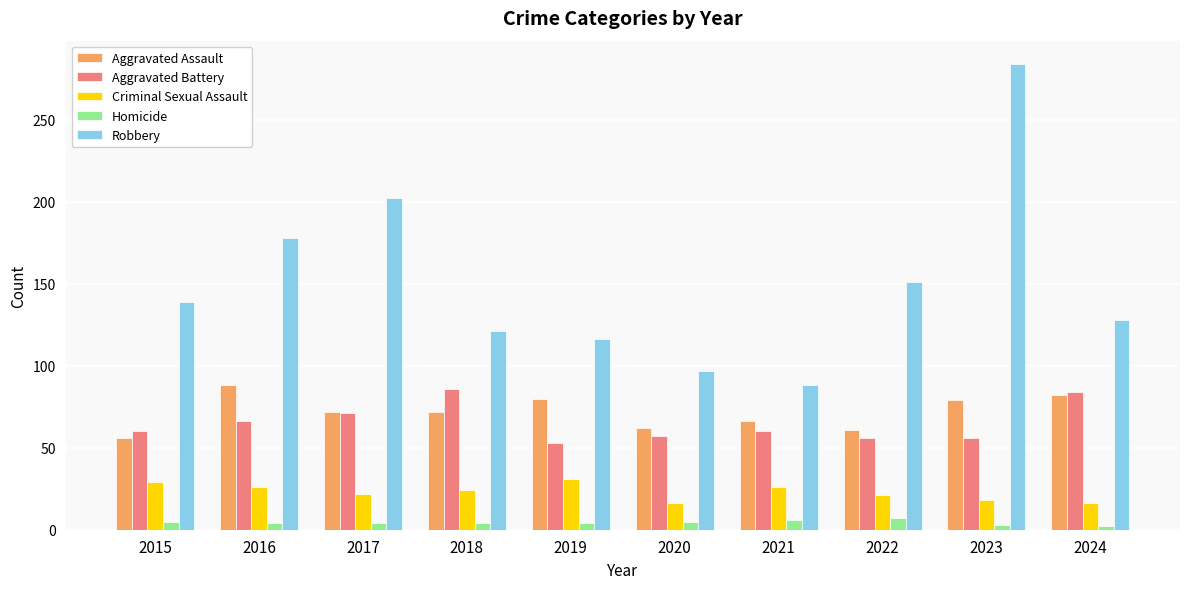

Rank the series at 2023 from lowest to highest value.

Homicide, Criminal Sexual Assault, Aggravated Battery, Aggravated Assault, Robbery